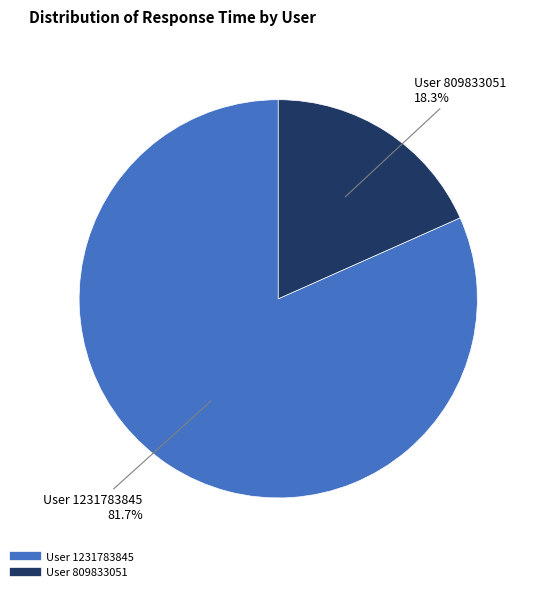

Rank the categories by value from lowest to highest.

User 809833051, User 1231783845